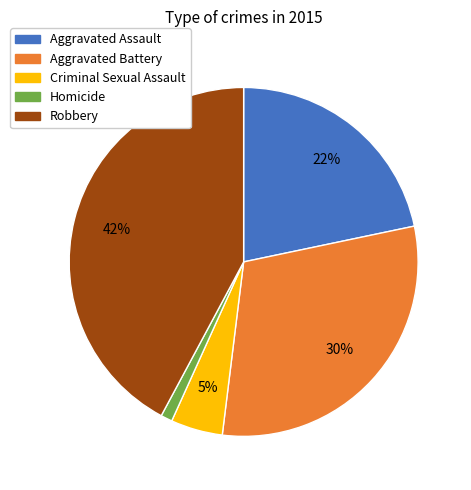

Is Aggravated Assault the majority of the pie?

No